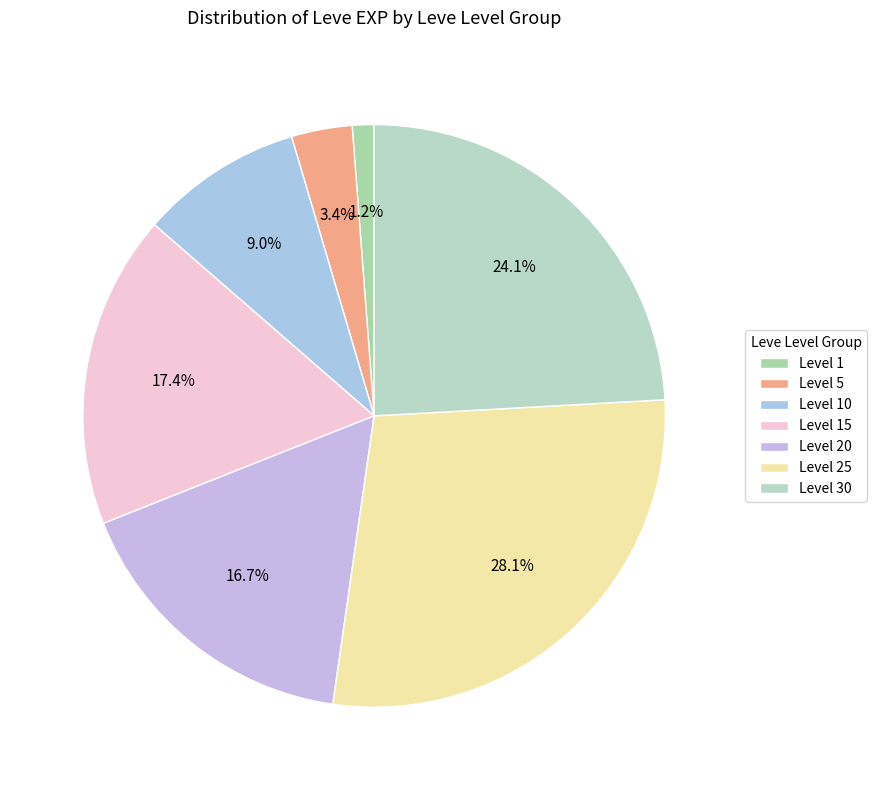

Which slice is the smallest?

Level 1